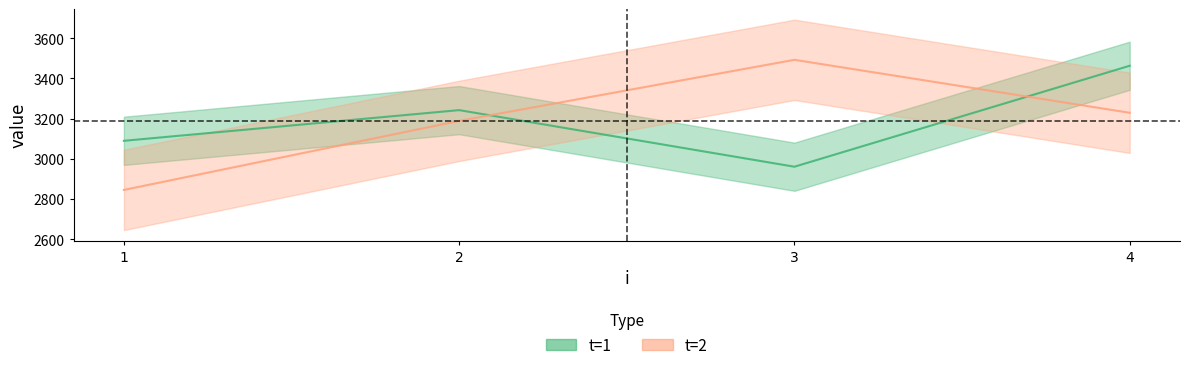

How many data points in t=2 are above 3229?

2